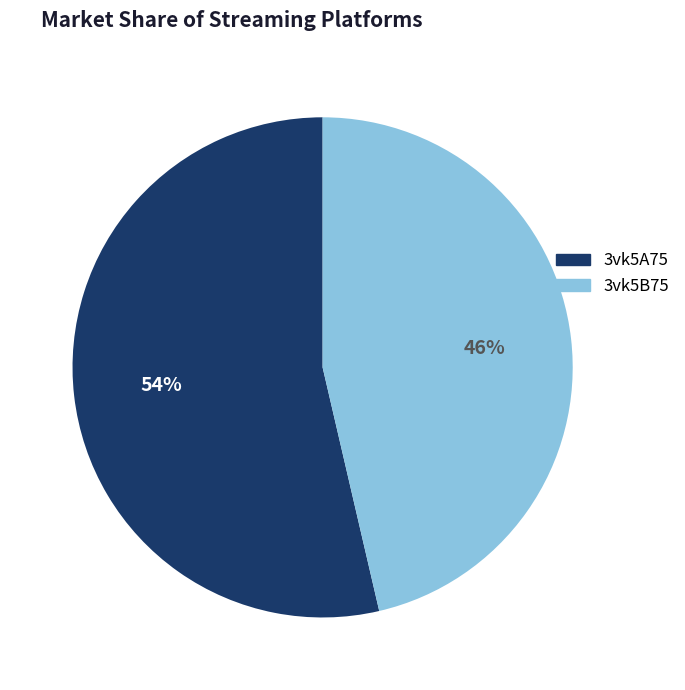

Combined, do 3vk5A75 and 3vk5B75 account for over 50%?

Yes